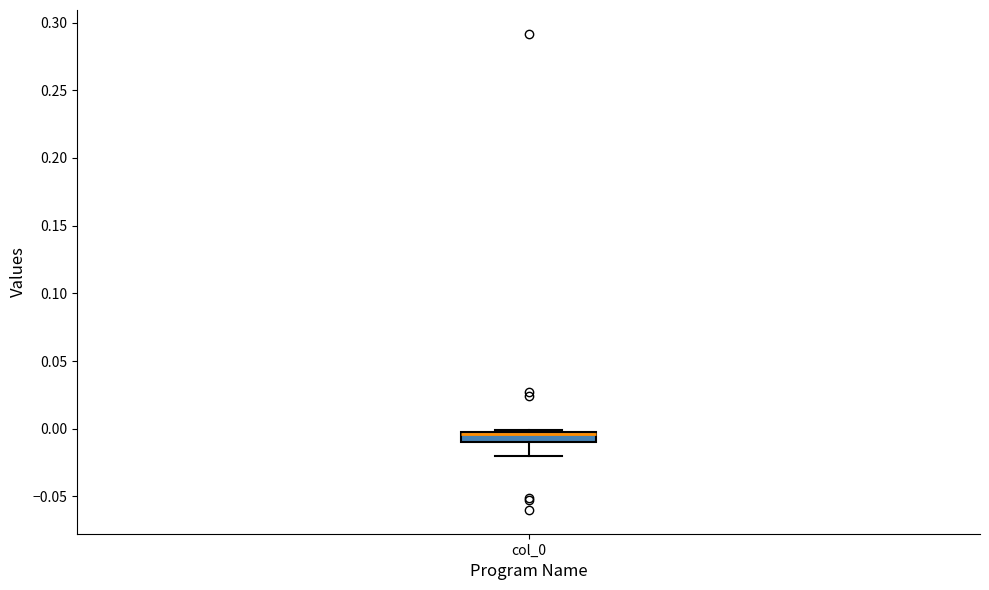

Where is the upper edge of the box for col_0 on the y-axis? The values are not printed on the chart, so give them approximately, as read against the axis.

0.000